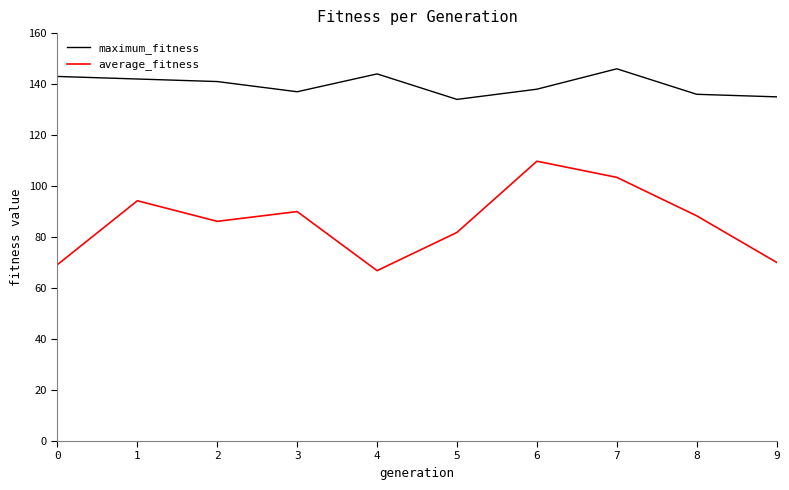

Where is average_fitness nearest to the value 88?

8